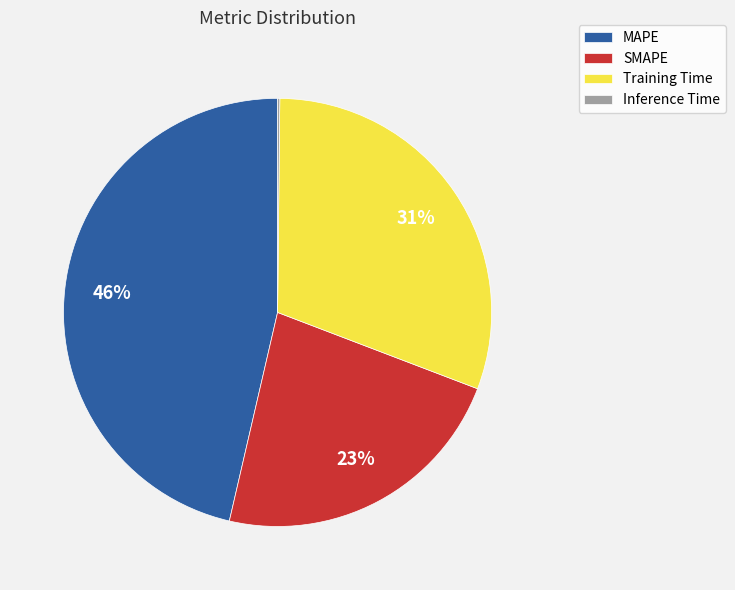

The MAPE slice represents 35% of the pie. True or false?

False